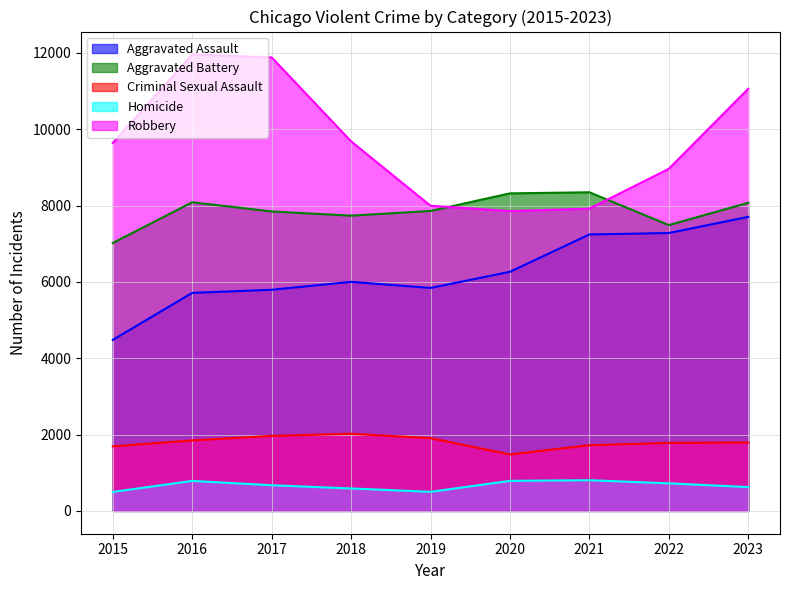

Which label corresponds to the largest value in the chart?

2016